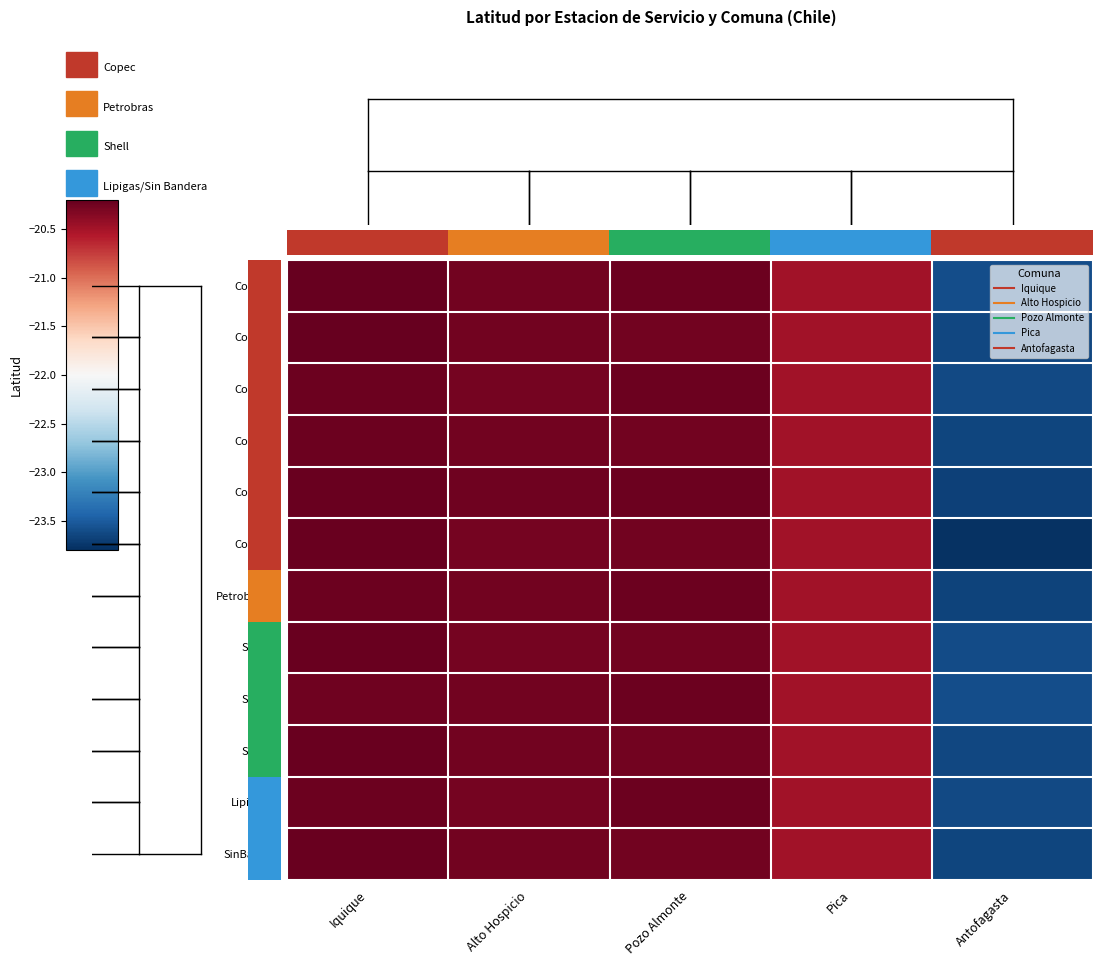

Which has a higher value, Pica or Alto Hospicio?

Alto Hospicio